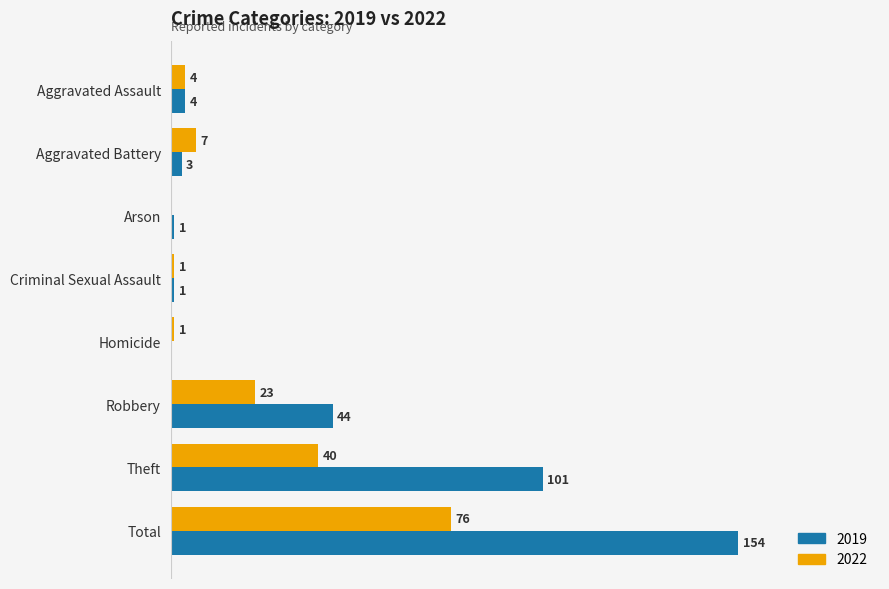

Which category has the highest value in the 2022 series?

Total